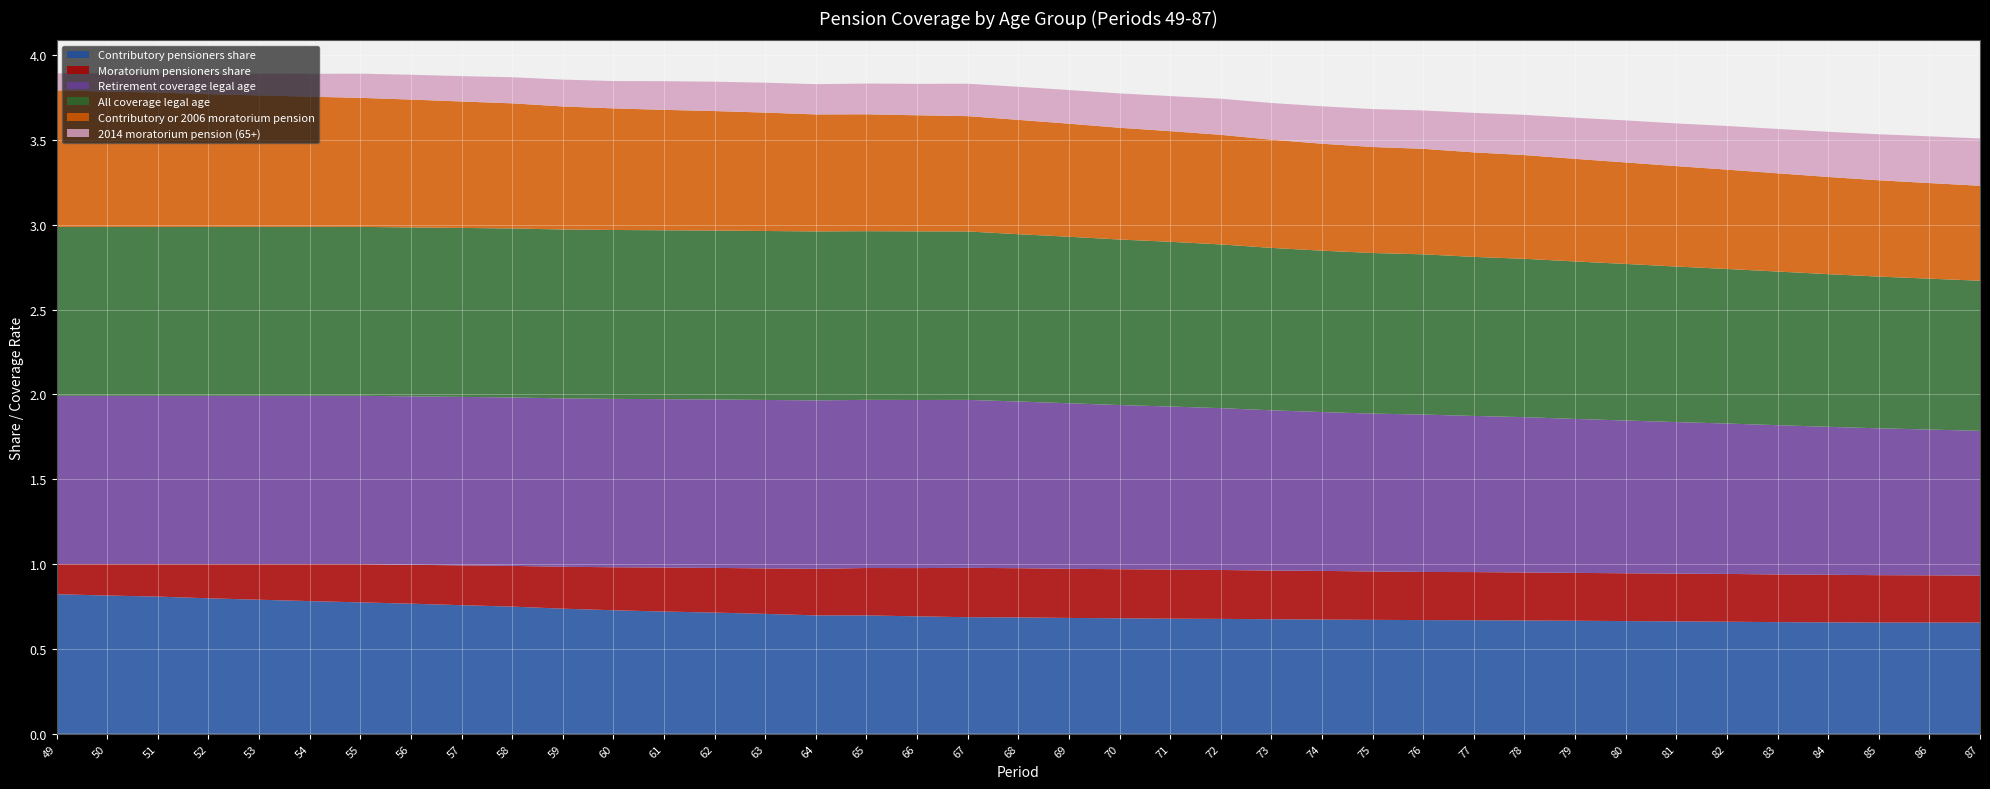

Reading left to right, extract all data points from this chart.

Contributory pensioners share: 0.8	0.8	0.8	0.8	0.8	0.8	0.8	0.8	0.8	0.7	0.7	0.7	0.7	0.7	0.7	0.7	0.7	0.7	0.7	0.7	0.7	0.7	0.7	0.7	0.7	0.7	0.7	0.7	0.7	0.7	0.7	0.7	0.7	0.7	0.7	0.7	0.7	0.7	0.7
Moratorium pensioners share: 0.2	0.2	0.2	0.2	0.2	0.2	0.2	0.2	0.2	0.2	0.2	0.3	0.3	0.3	0.3	0.3	0.3	0.3	0.3	0.3	0.3	0.3	0.3	0.3	0.3	0.3	0.3	0.3	0.3	0.3	0.3	0.3	0.3	0.3	0.3	0.3	0.3	0.3	0.3
Retirement coverage legal age: 1.0	1.0	1.0	1.0	1.0	1.0	1.0	1.0	1.0	1.0	1.0	1.0	1.0	1.0	1.0	1.0	1.0	1.0	1.0	1.0	1.0	1.0	1.0	1.0	0.9	0.9	0.9	0.9	0.9	0.9	0.9	0.9	0.9	0.9	0.9	0.9	0.9	0.9	0.9
All coverage legal age: 1.0	1.0	1.0	1.0	1.0	1.0	1.0	1.0	1.0	1.0	1.0	1.0	1.0	1.0	1.0	1.0	1.0	1.0	1.0	1.0	1.0	1.0	1.0	1.0	1.0	1.0	0.9	0.9	0.9	0.9	0.9	0.9	0.9	0.9	0.9	0.9	0.9	0.9	0.9
Contributory or 2006 moratorium pension: 0.8	0.8	0.8	0.8	0.8	0.8	0.8	0.8	0.7	0.7	0.7	0.7	0.7	0.7	0.7	0.7	0.7	0.7	0.7	0.7	0.7	0.7	0.7	0.6	0.6	0.6	0.6	0.6	0.6	0.6	0.6	0.6	0.6	0.6	0.6	0.6	0.6	0.6	0.6
2014 moratorium pension (65+): 0.1	0.1	0.1	0.1	0.1	0.1	0.1	0.1	0.1	0.2	0.2	0.2	0.2	0.2	0.2	0.2	0.2	0.2	0.2	0.2	0.2	0.2	0.2	0.2	0.2	0.2	0.2	0.2	0.2	0.2	0.2	0.2	0.3	0.3	0.3	0.3	0.3	0.3	0.3